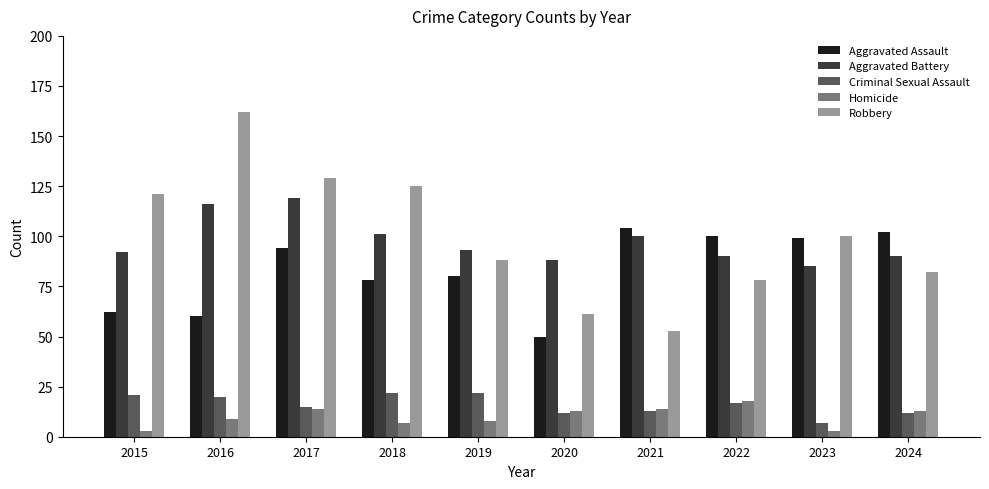

Reading left to right, transcribe all the data shown in this chart.

Aggravated Assault: 62	60	94	78	80	50	104	100	99	102
Aggravated Battery: 92	116	119	101	93	88	100	90	85	90
Criminal Sexual Assault: 21	20	15	22	22	12	13	17	7	12
Homicide: 3	9	14	7	8	13	14	18	3	13
Robbery: 121	162	129	125	88	61	53	78	100	82